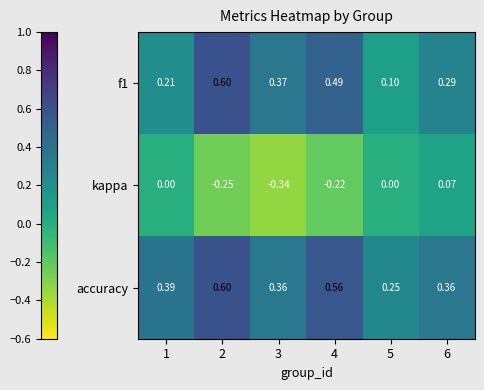

How many distinct data groups are displayed?

3